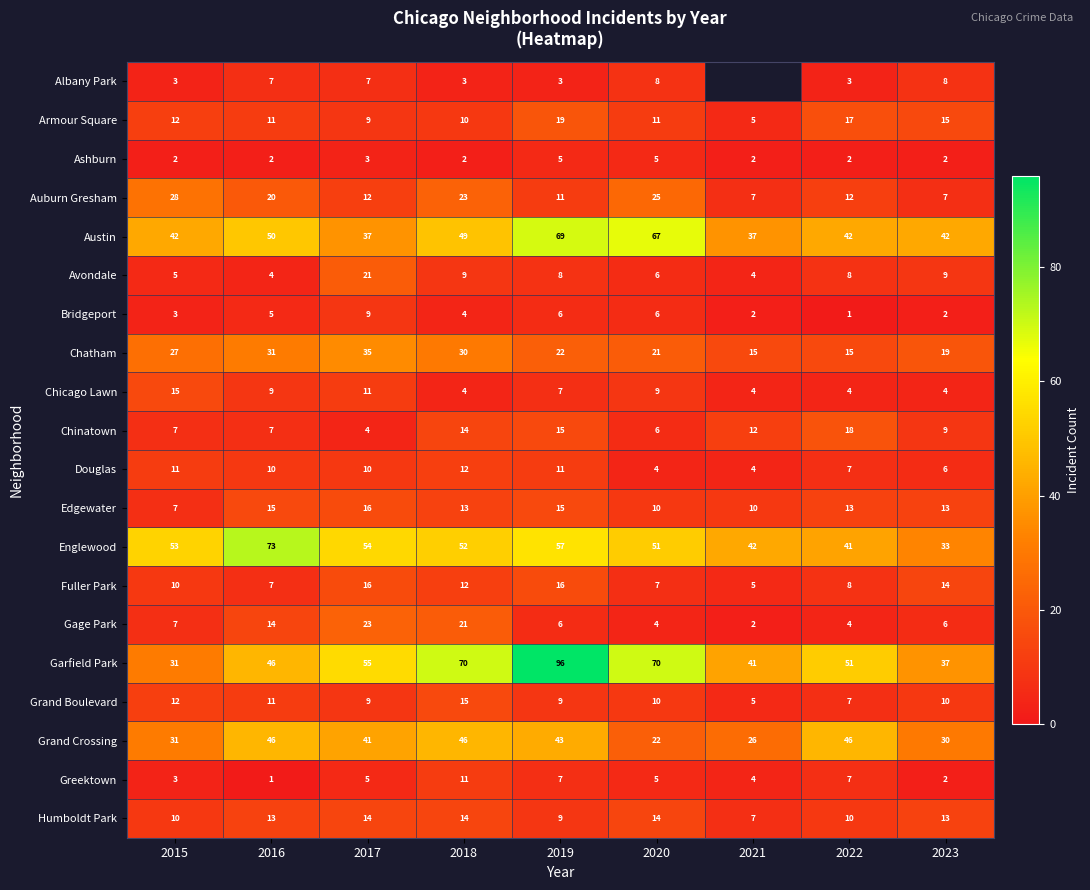

At which label does Douglas first exceed 10?

2015